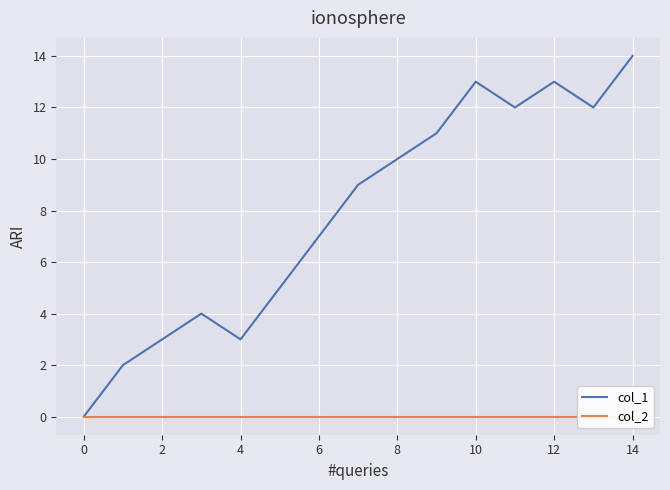

At which label does col_1 reach its peak?

14